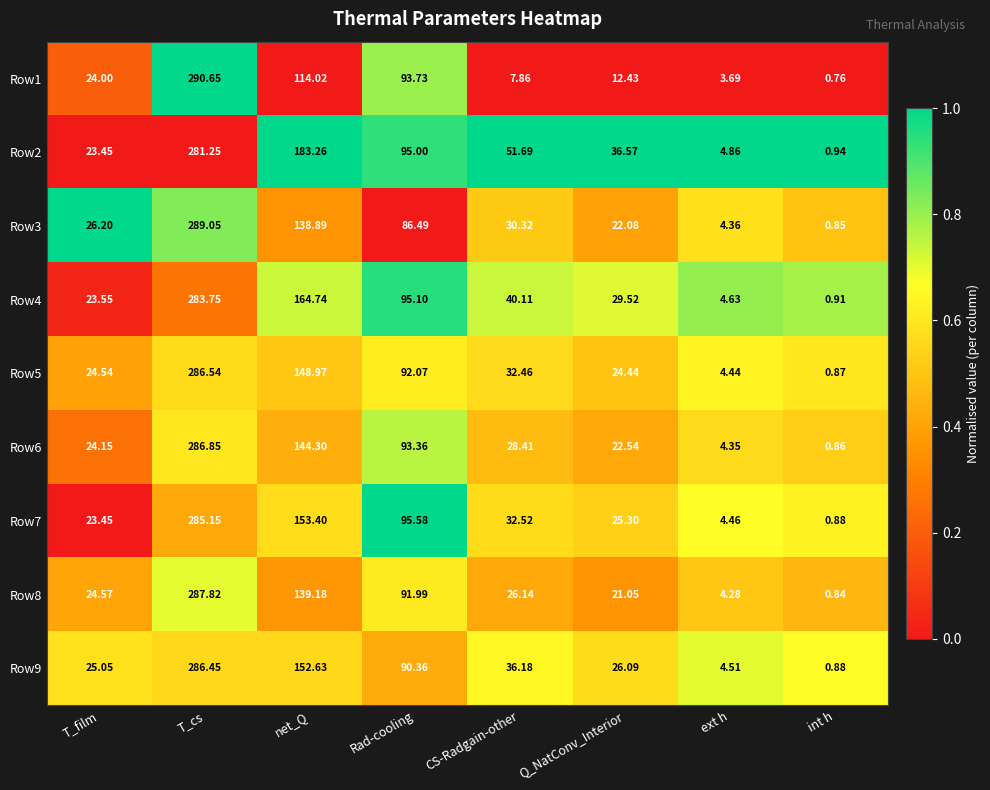

At which category is the sum across all series the highest?

T_cs